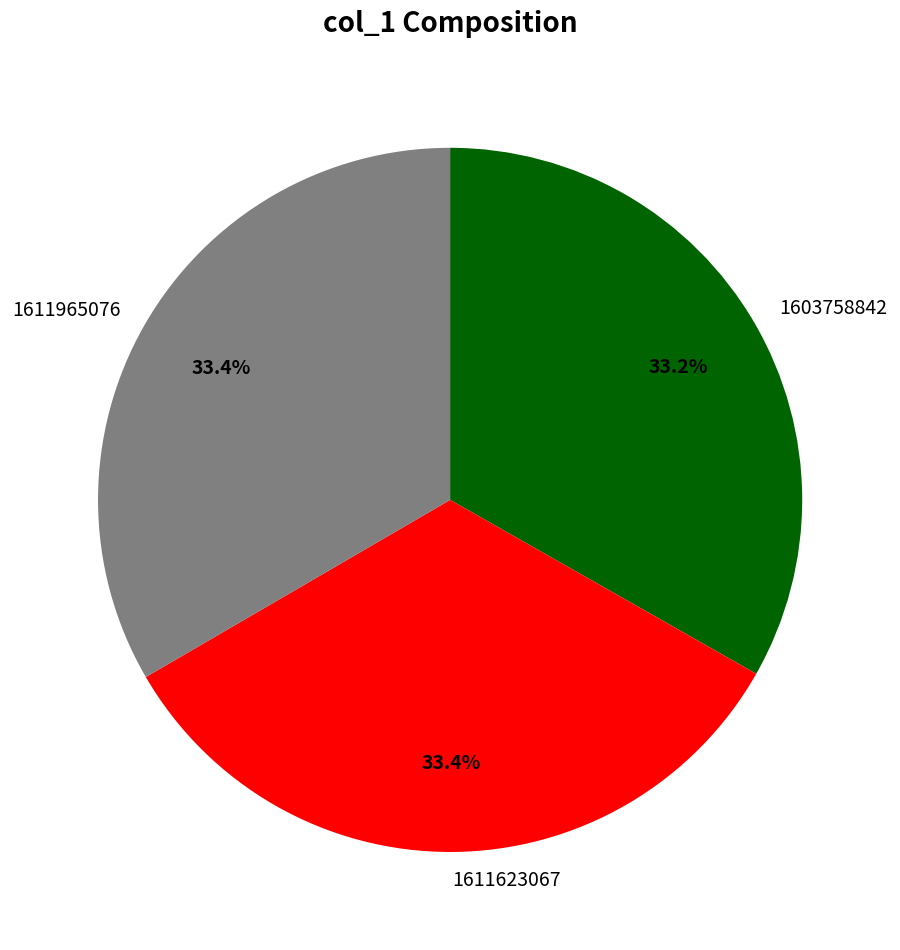

To the nearest percent, what is the difference between the largest and smallest slice percentages?

0%